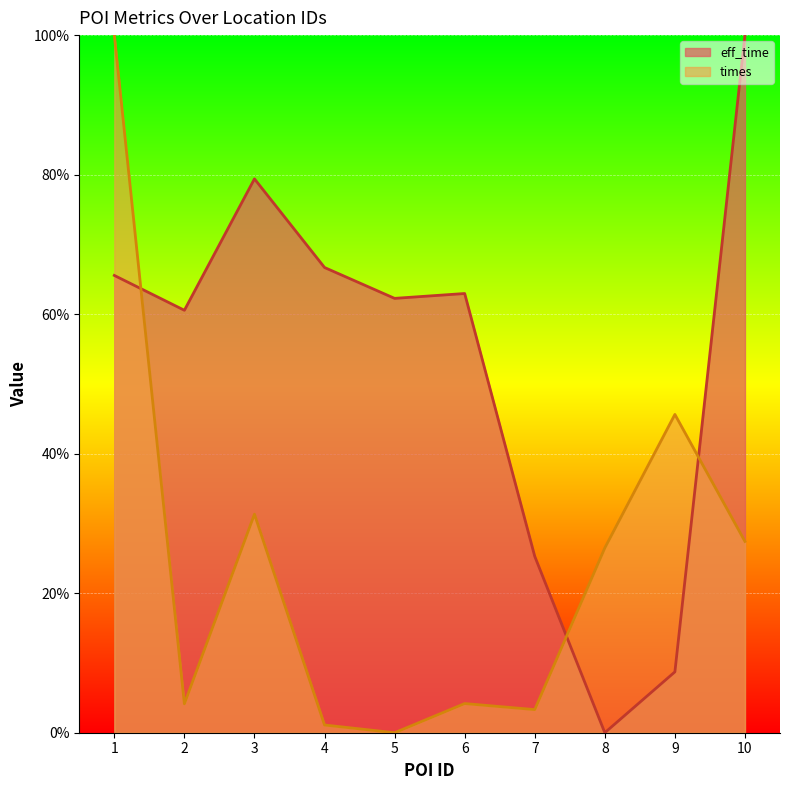

Is it true that eff_time equals 16.6 at 3?

False